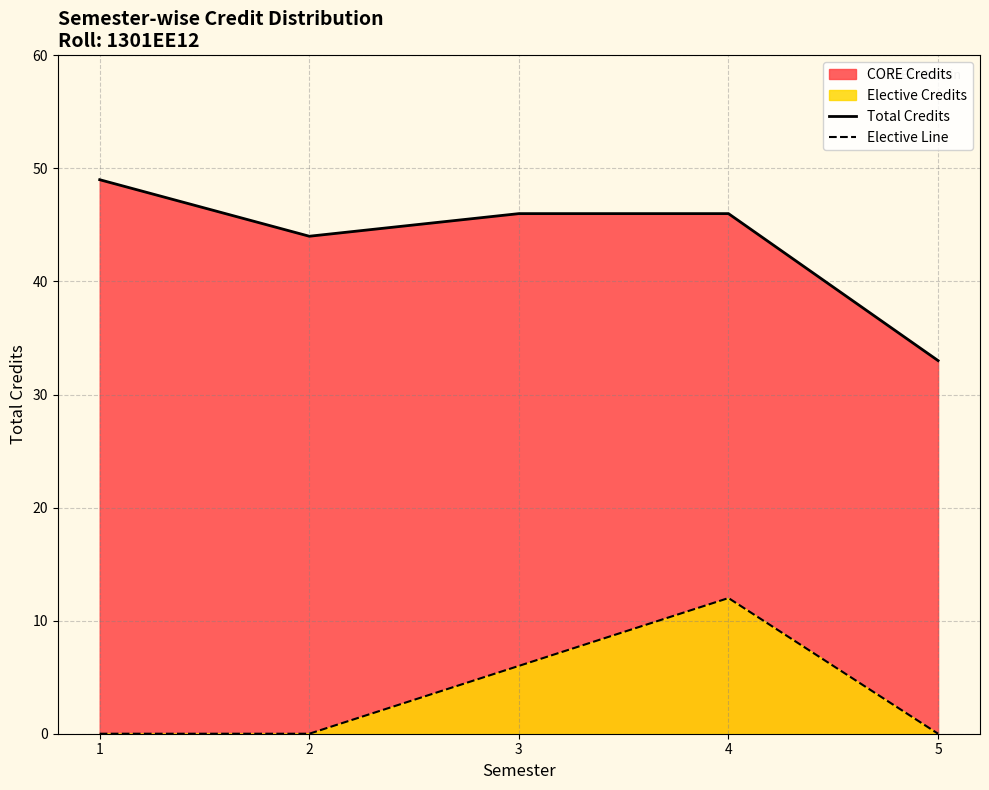

At which label does Total Credits first exceed 46?

1